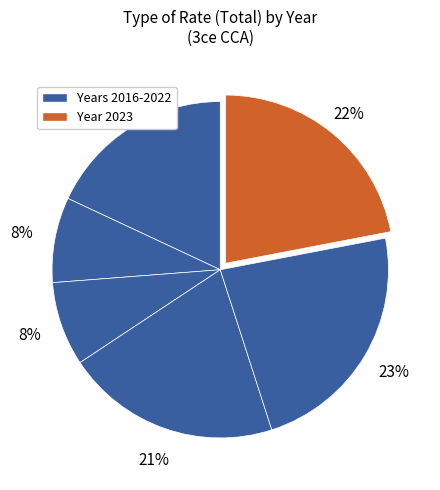

How many slices are in this pie chart?

6